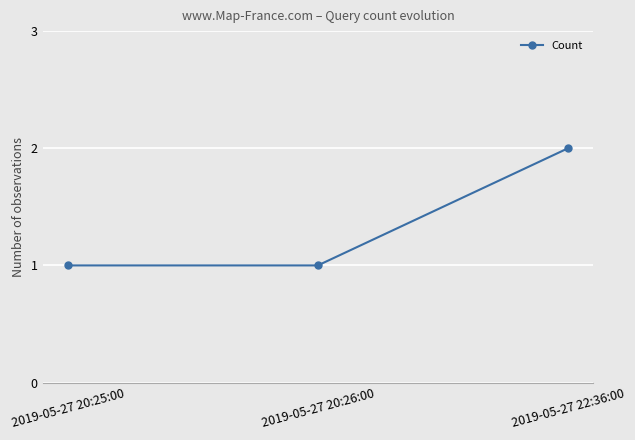

What is the label of the 1st point from the left?

2019-05-27 20:25:00